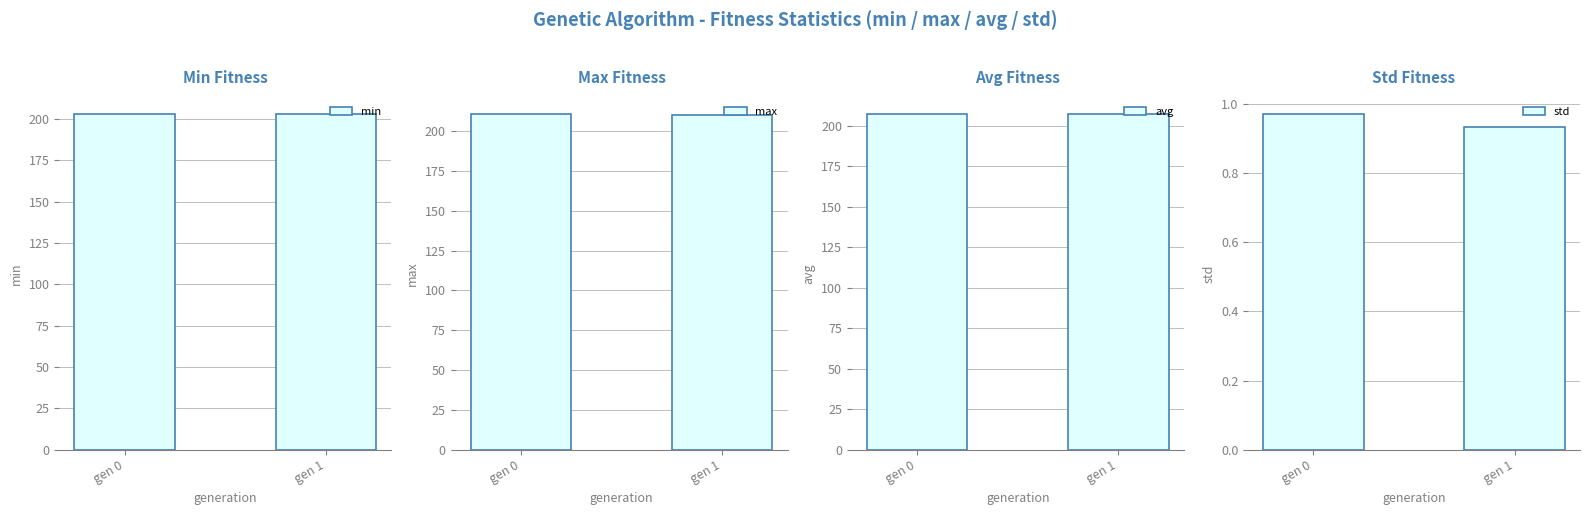

The value of max at gen 1 is 84.5. True or false?

False